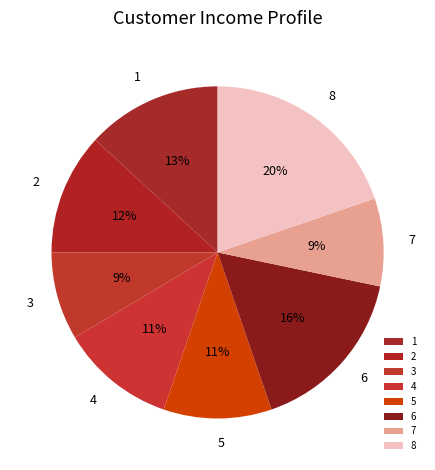

Which category has the biggest portion of the pie?

8